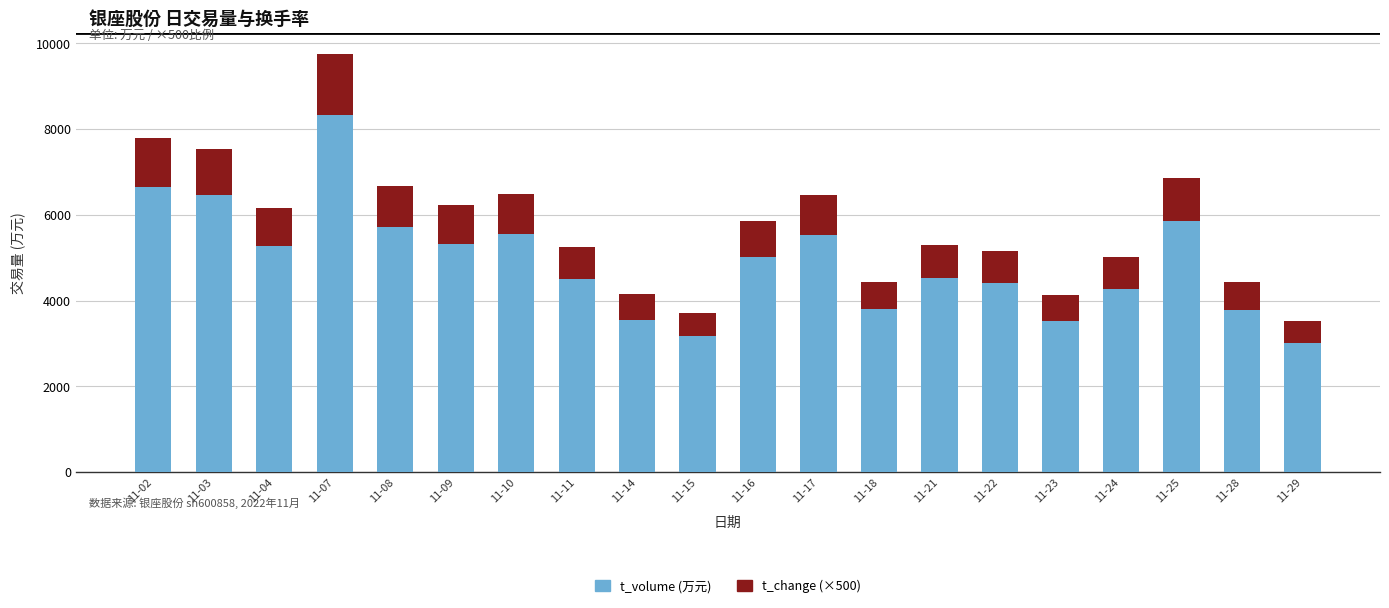

What is the maximum value for t_volume (万元)?

8334